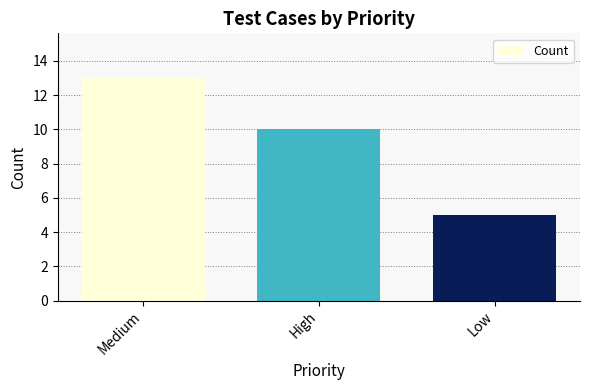

Approximately how many times larger is the value at Medium compared to High?

1.3